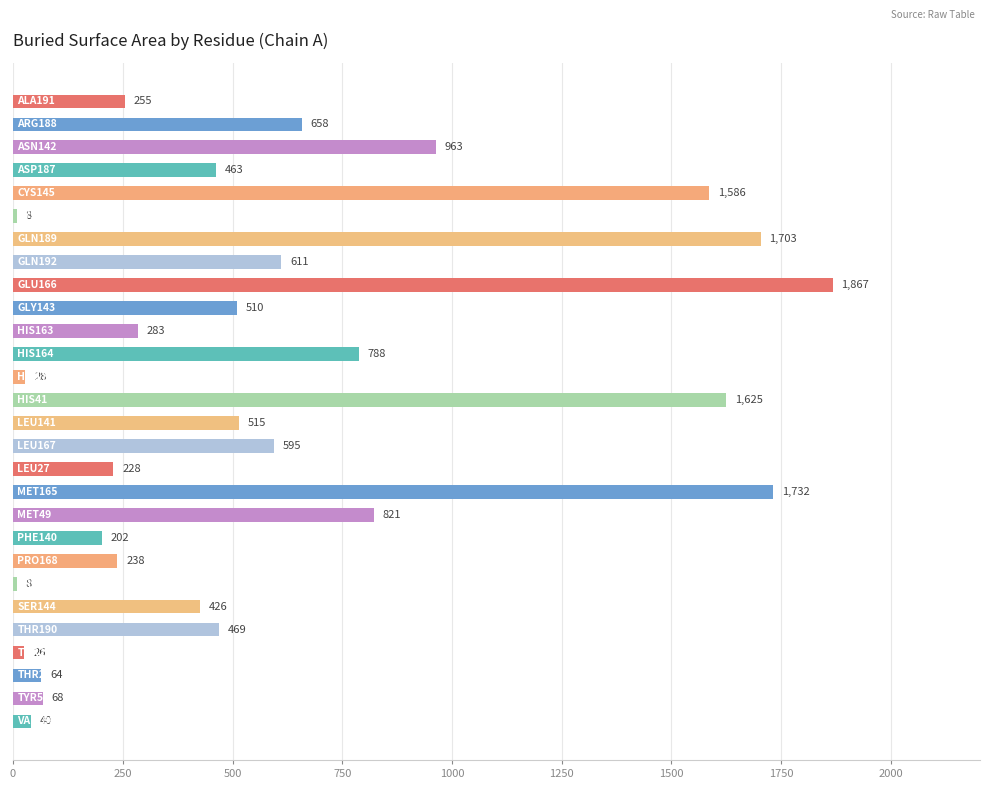

What is the smallest value displayed?

7.9